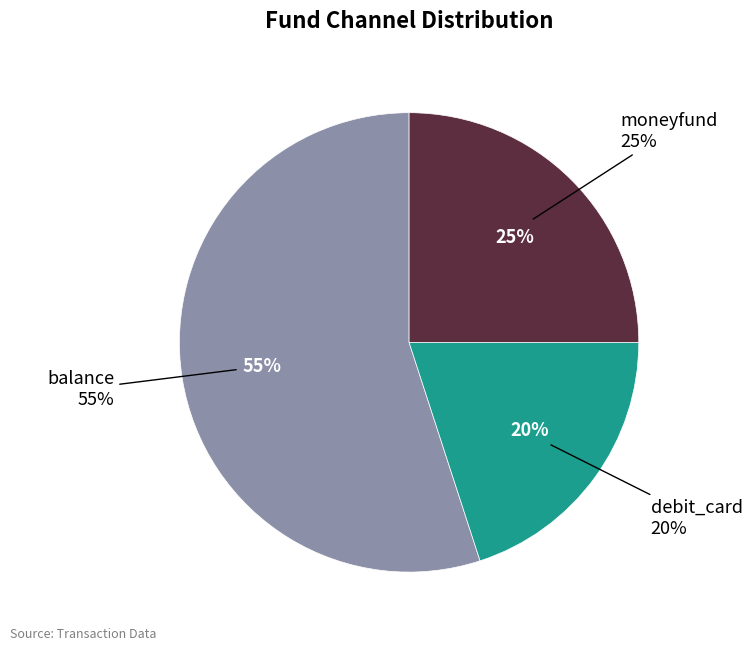

Count the number of slices in the pie.

3